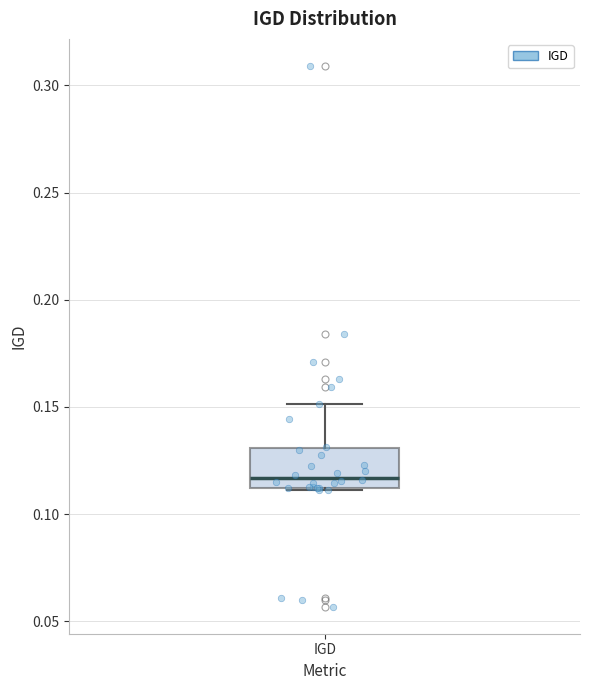

Read this box plot against the y-axis: the position of the median line, the range covered by the box, and the ends of both whiskers. The values are not printed on the chart, so give them approximately, as read against the axis.

median 0.115, box 0.110 to 0.130, whiskers 0.110 to 0.150